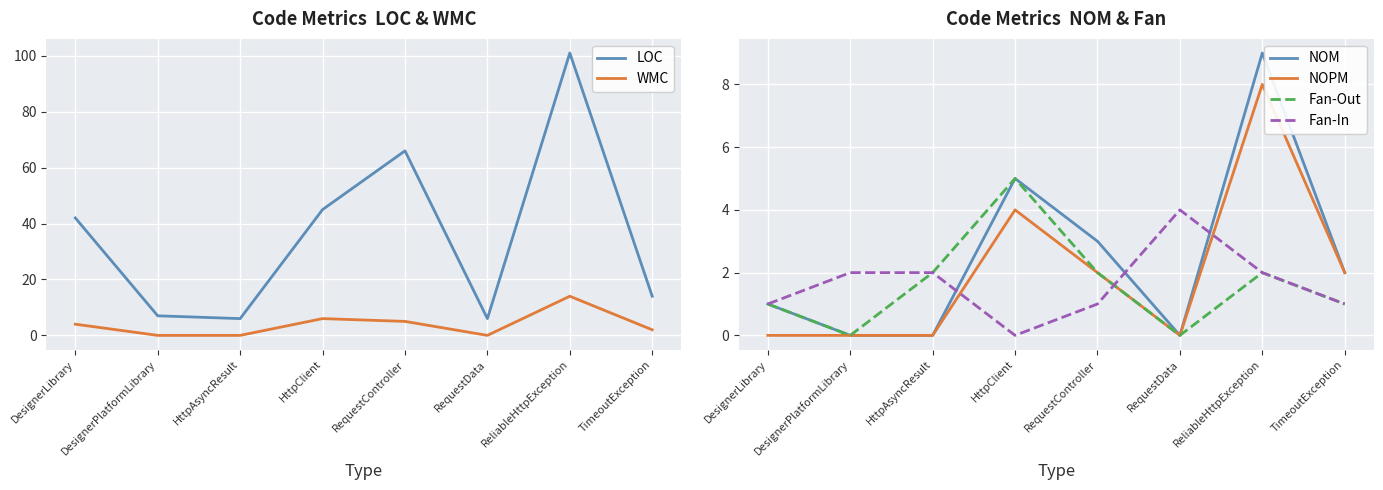

In LOC, how many points are higher than both neighbors (excluding endpoints)?

2